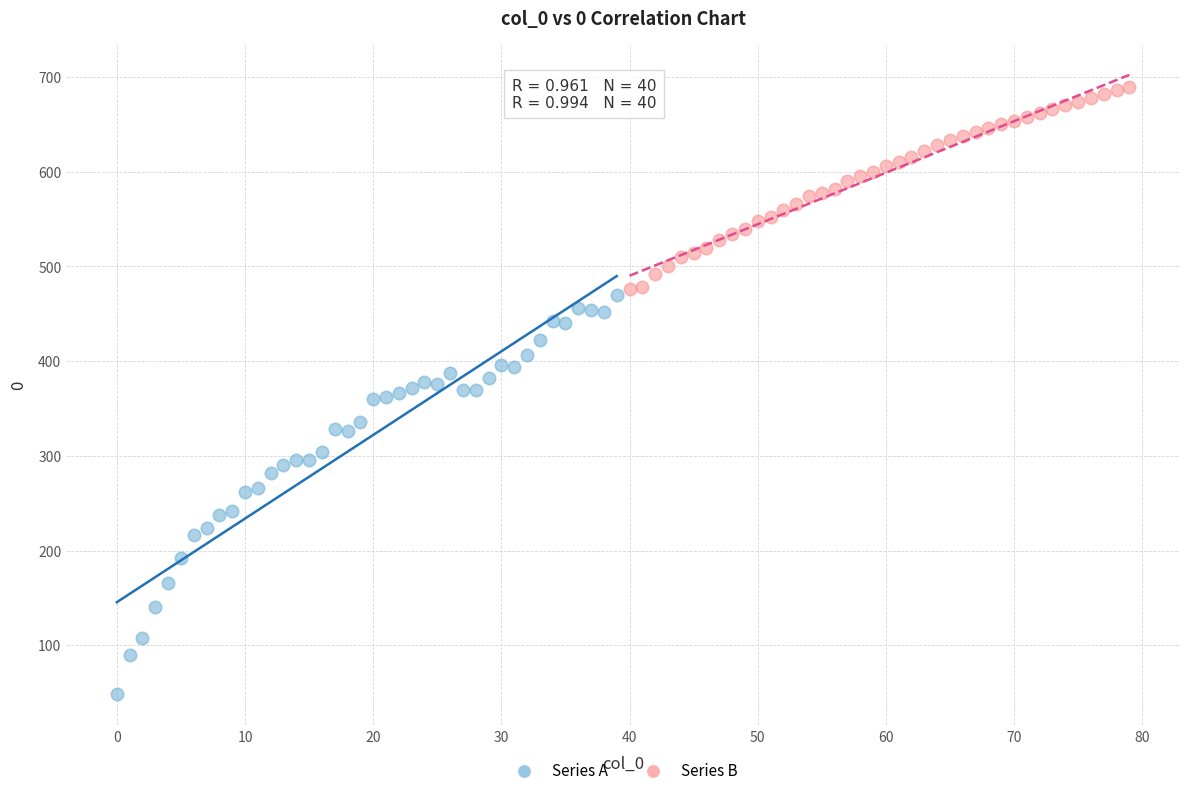

Which series reaches the minimum Y coordinate?

Series A